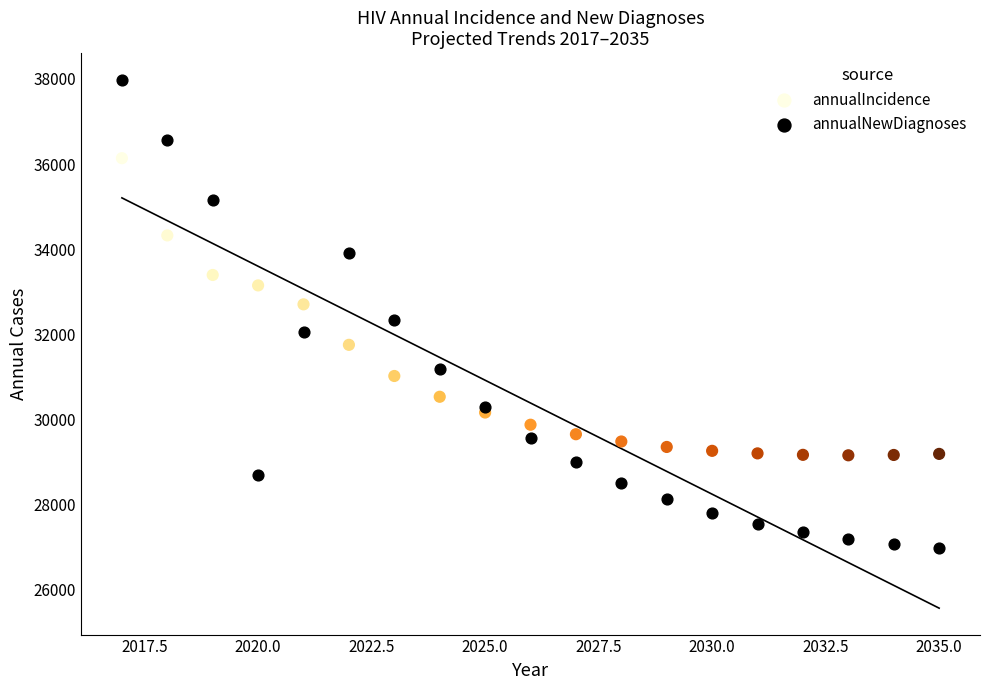

Which series has the largest Y range (max minus min)?

annualNewDiagnoses